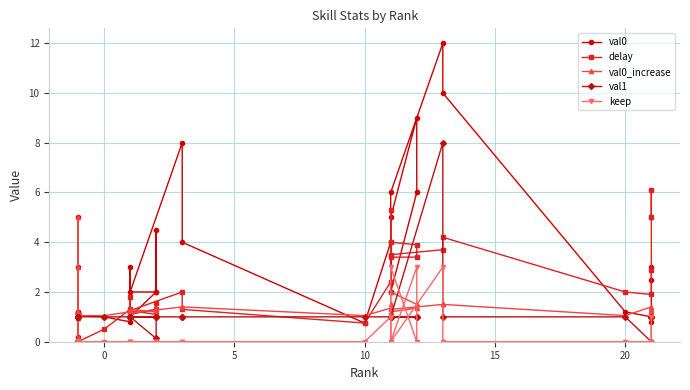

How many interior local peaks does the val0 series have?

9